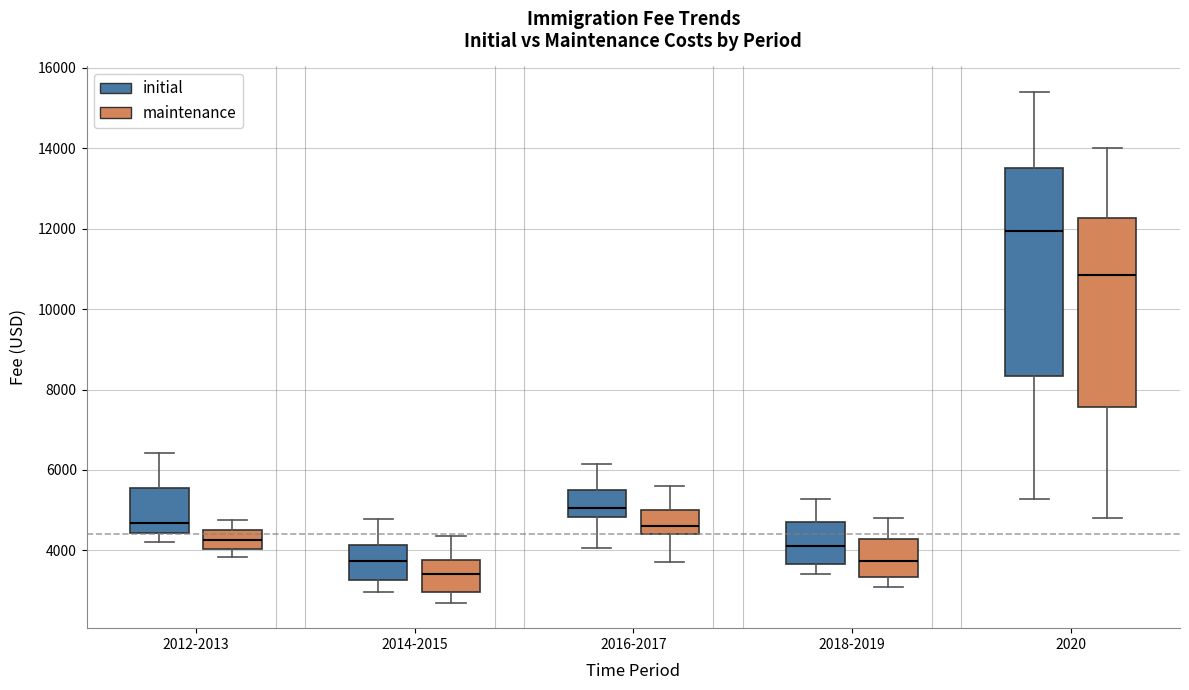

Reading left to right, transcribe this box plot: for each box, give where its median line is, the range the box spans, and where its two whiskers end, as read against the y-axis. The values are not printed on the chart, so give them approximately, as read against the axis.

2012-2013 (initial): median 4600, box 4400 to 5600, whiskers 4200 to 6400
2012-2013 (maintenance): median 4200, box 4000 to 4600, whiskers 3800 to 4800
2014-2015 (initial): median 3800, box 3200 to 4200, whiskers 3000 to 4800
2014-2015 (maintenance): median 3400, box 3000 to 3800, whiskers 2800 to 4400
2016-2017 (initial): median 5000, box 4800 to 5600, whiskers 4000 to 6200
2016-2017 (maintenance): median 4600, box 4400 to 5000, whiskers 3800 to 5600
2018-2019 (initial): median 4000, box 3600 to 4800, whiskers 3400 to 5200
2018-2019 (maintenance): median 3800, box 3400 to 4200, whiskers 3200 to 4800
2020 (initial): median 12000, box 8400 to 13600, whiskers 5200 to 15400
2020 (maintenance): median 10800, box 7600 to 12200, whiskers 4800 to 14000